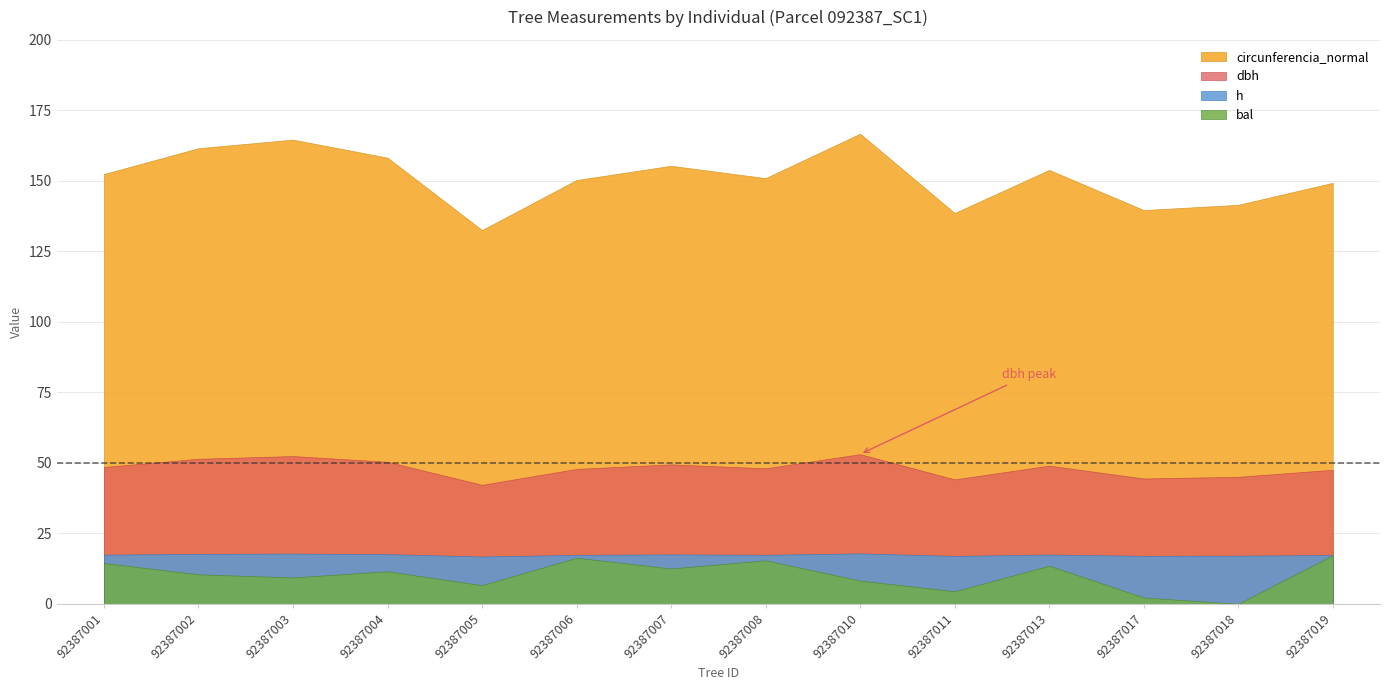

True or false: dbh and circunferencia_normal cross at least once.

False